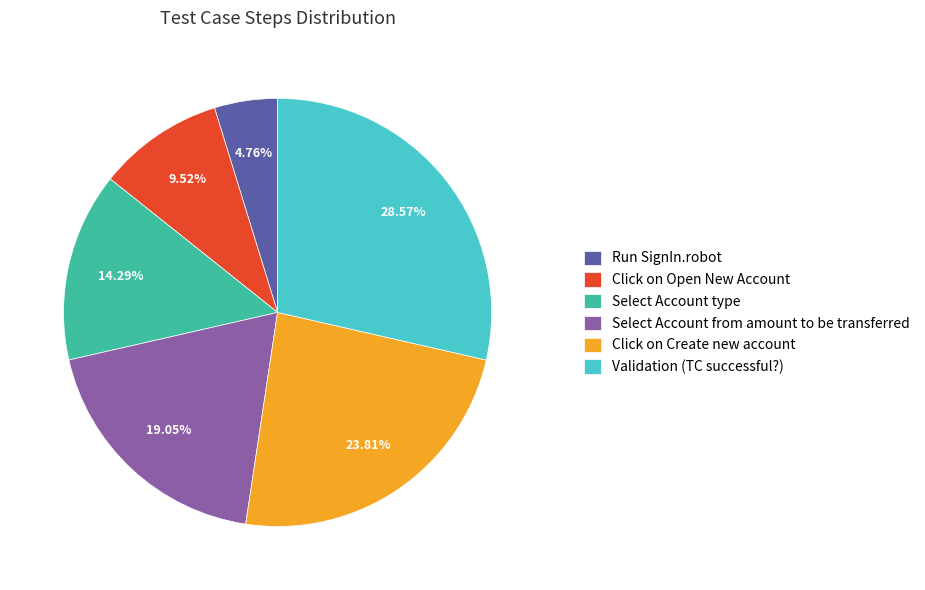

What is the largest slice in the pie chart?

Validation (TC successful?)